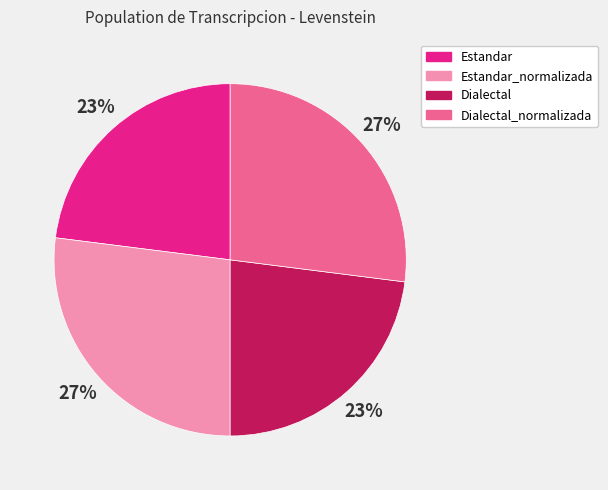

Approximately how many times larger is the value at Dialectal_normalizada compared to Estandar_normalizada?

1.0